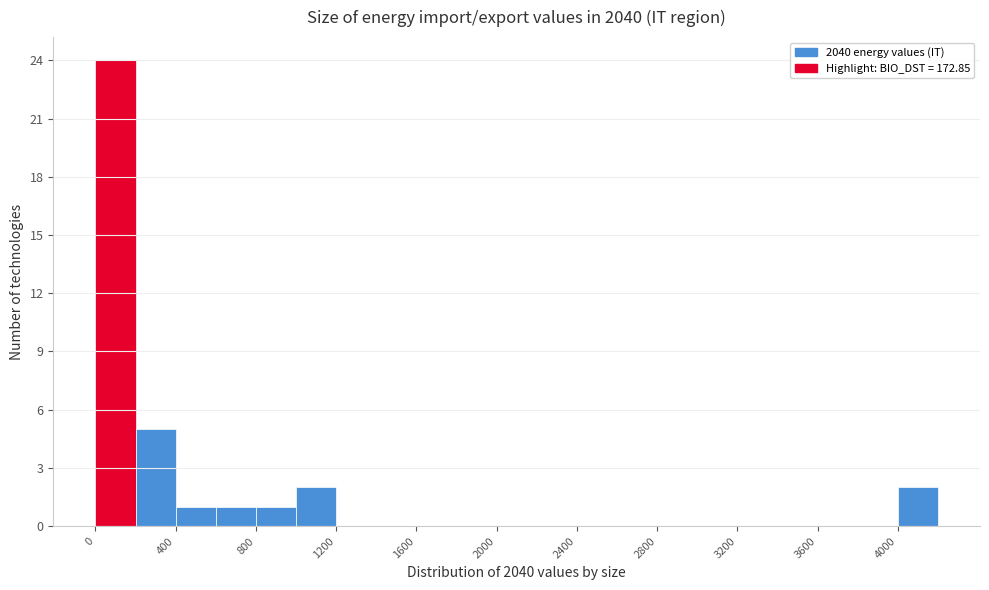

Reading left to right, list every bar in this chart as the range it spans on the x-axis followed by its height. The values are not printed on the chart, so give them approximately, as read against the axis.

0 to 200: 24
200 to 400: 5
400 to 600: 1
600 to 800: 1
800 to 1000: 1
1000 to 1200: 2
1200 to 1400: 0
1400 to 1600: 0
1600 to 1800: 0
1800 to 2000: 0
2000 to 2200: 0
2200 to 2400: 0
2400 to 2600: 0
2600 to 2800: 0
2800 to 3000: 0
3000 to 3200: 0
3200 to 3400: 0
3400 to 3600: 0
3600 to 3800: 0
3800 to 4000: 0
4000 to 4200: 2